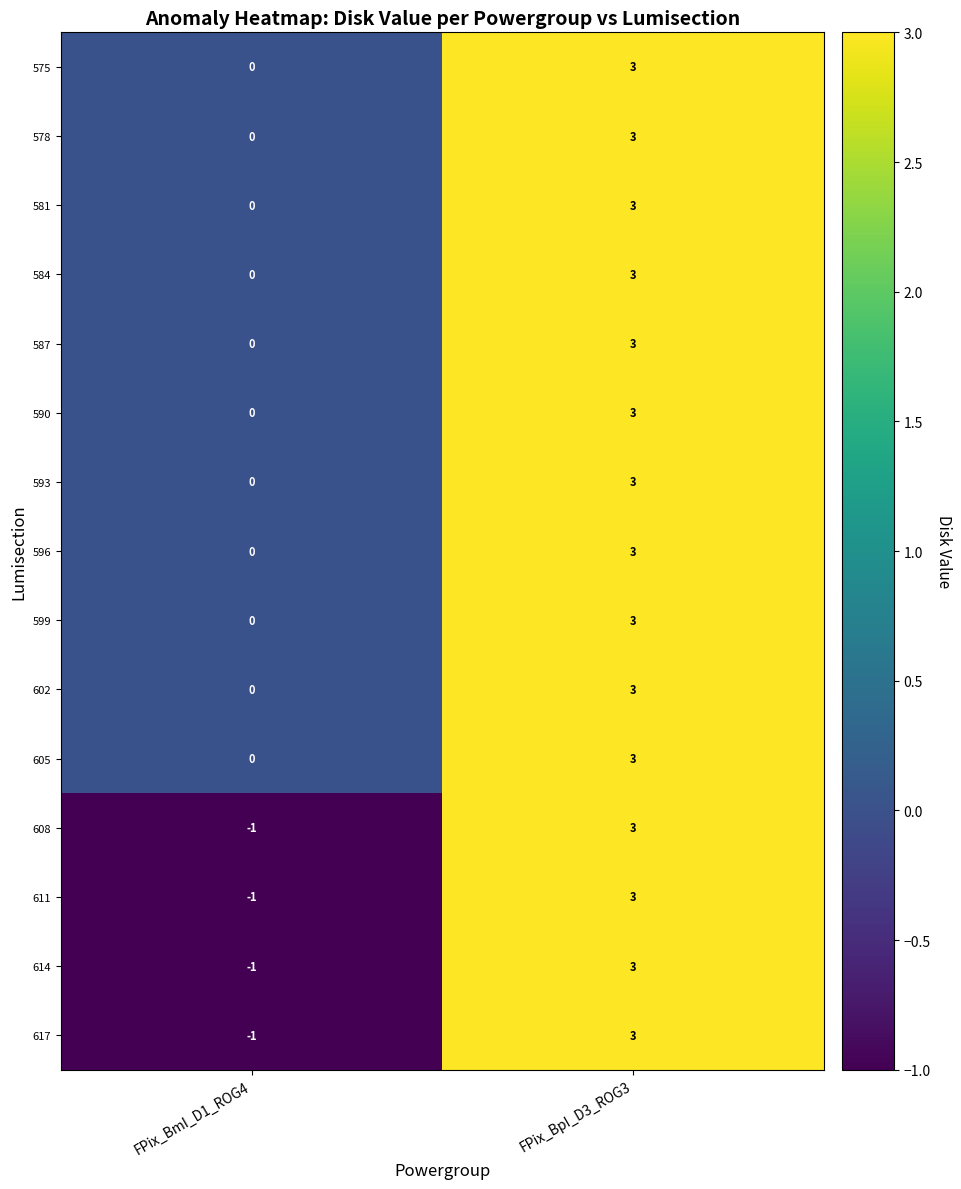

Reading left to right, list all the values displayed in this chart.

575: FPix_BmI_D1_ROG4=0	FPix_BpI_D3_ROG3=3
578: FPix_BmI_D1_ROG4=0	FPix_BpI_D3_ROG3=3
581: FPix_BmI_D1_ROG4=0	FPix_BpI_D3_ROG3=3
584: FPix_BmI_D1_ROG4=0	FPix_BpI_D3_ROG3=3
587: FPix_BmI_D1_ROG4=0	FPix_BpI_D3_ROG3=3
590: FPix_BmI_D1_ROG4=0	FPix_BpI_D3_ROG3=3
593: FPix_BmI_D1_ROG4=0	FPix_BpI_D3_ROG3=3
596: FPix_BmI_D1_ROG4=0	FPix_BpI_D3_ROG3=3
599: FPix_BmI_D1_ROG4=0	FPix_BpI_D3_ROG3=3
602: FPix_BmI_D1_ROG4=0	FPix_BpI_D3_ROG3=3
605: FPix_BmI_D1_ROG4=0	FPix_BpI_D3_ROG3=3
608: FPix_BmI_D1_ROG4=-1	FPix_BpI_D3_ROG3=3
611: FPix_BmI_D1_ROG4=-1	FPix_BpI_D3_ROG3=3
614: FPix_BmI_D1_ROG4=-1	FPix_BpI_D3_ROG3=3
617: FPix_BmI_D1_ROG4=-1	FPix_BpI_D3_ROG3=3